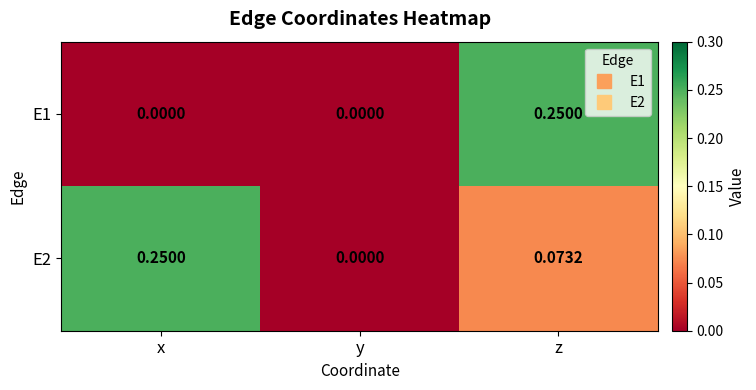

Which series changed the most between x and y?

E2